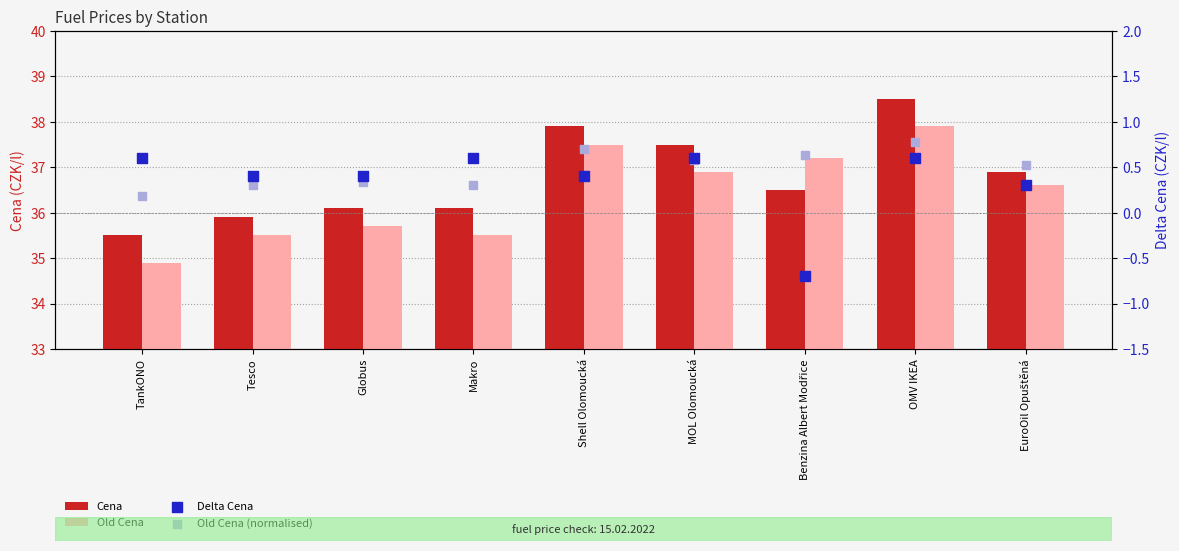

Which series has the largest Y range (max minus min)?

Cena